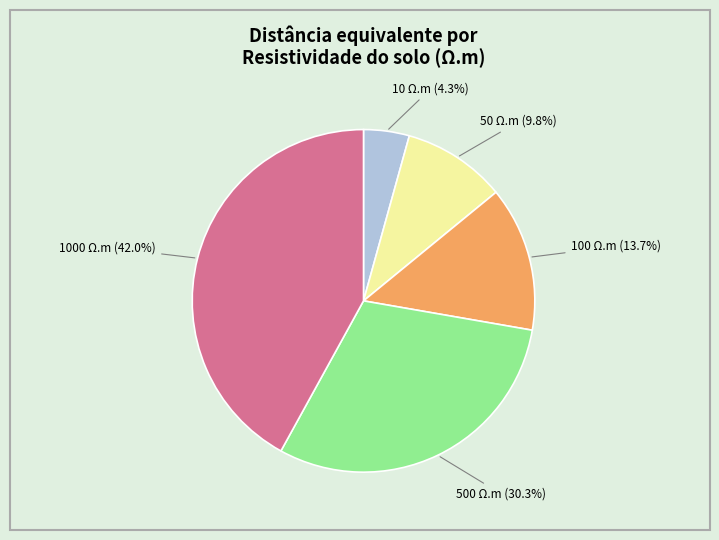

Between 1000 Ω.m and 50 Ω.m, which is larger?

1000 Ω.m